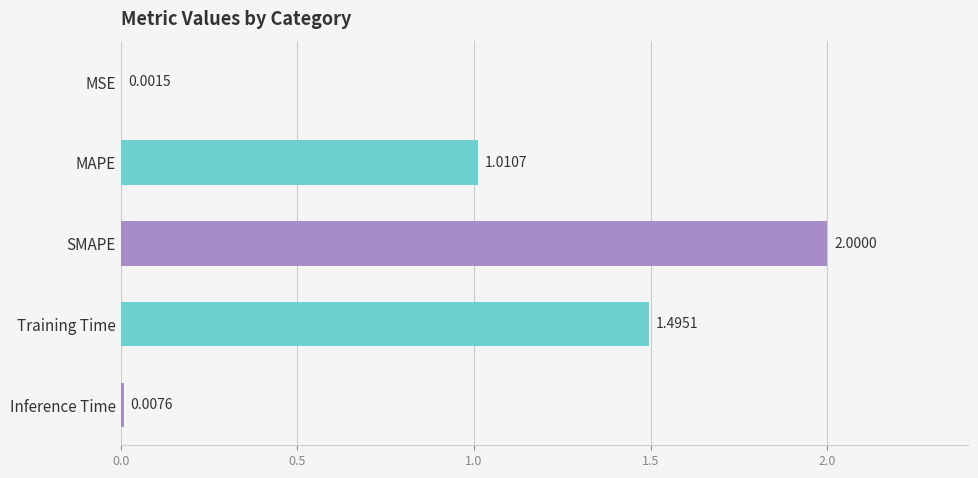

How many values exceed 1?

3